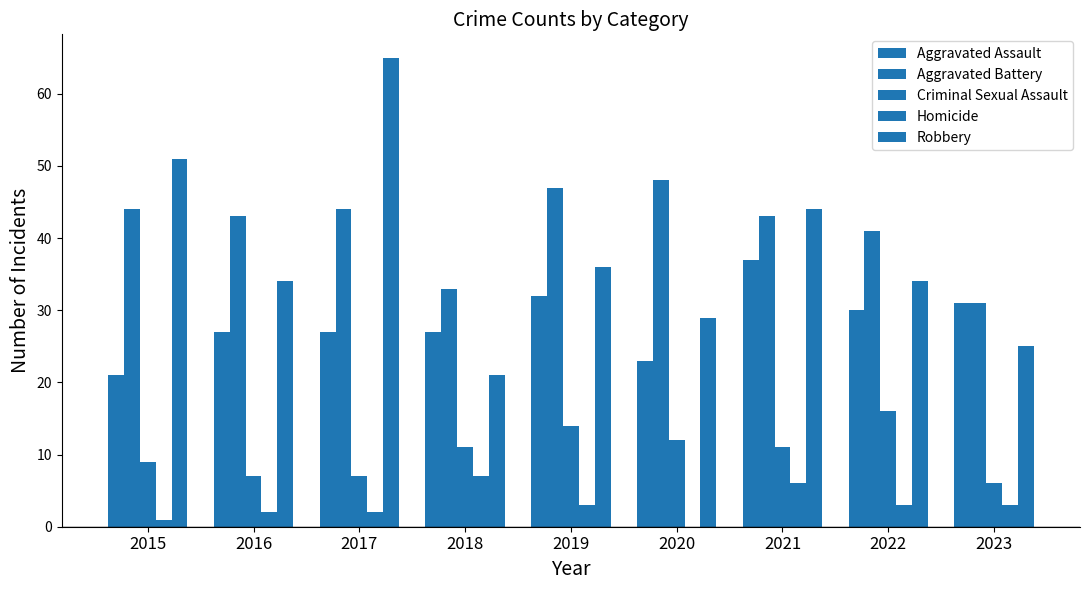

How many categories are shown in the chart?

9